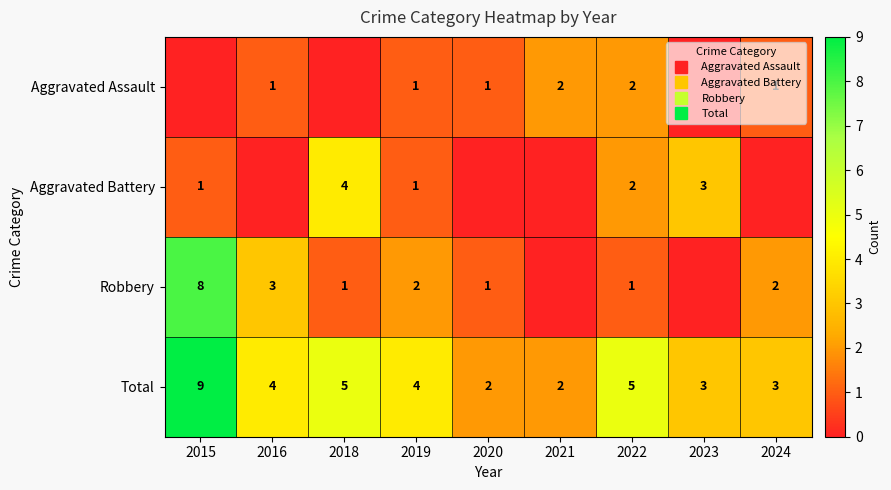

What is the spread (max minus min) of values at 2020?

2